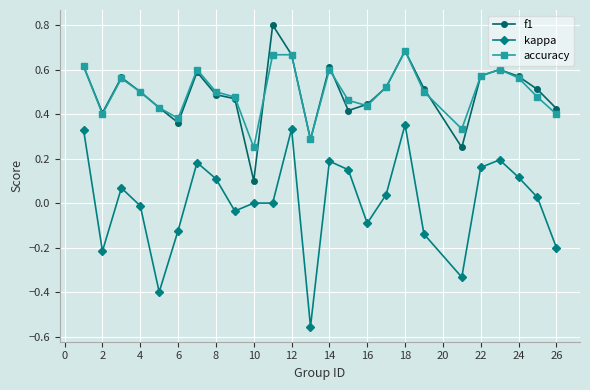

True or false: kappa and accuracy cross at least once.

False